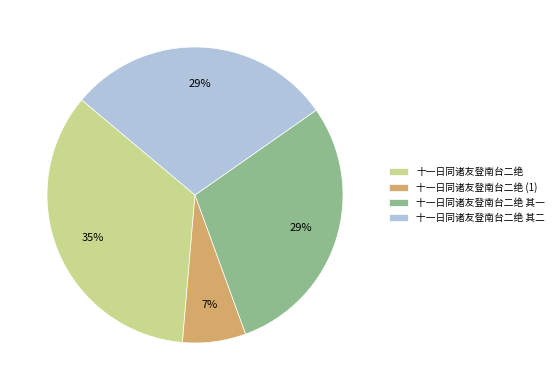

Does 十一日同诸友登南台二绝 其一 represent more than half of the total?

No